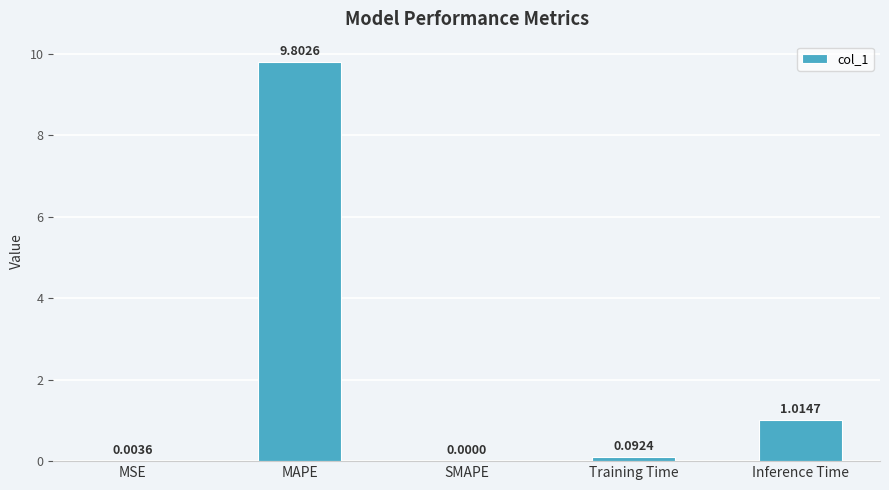

The chart shows a value of 15.5 at MAPE. True or false?

False